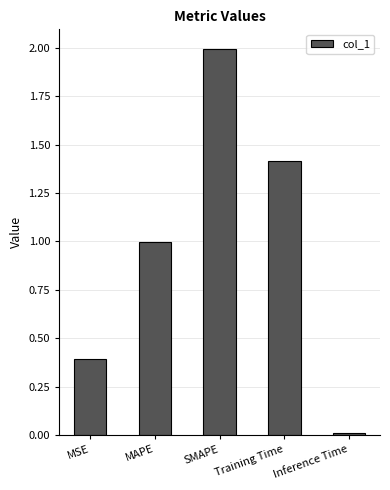

How many series are shown in this chart?

1